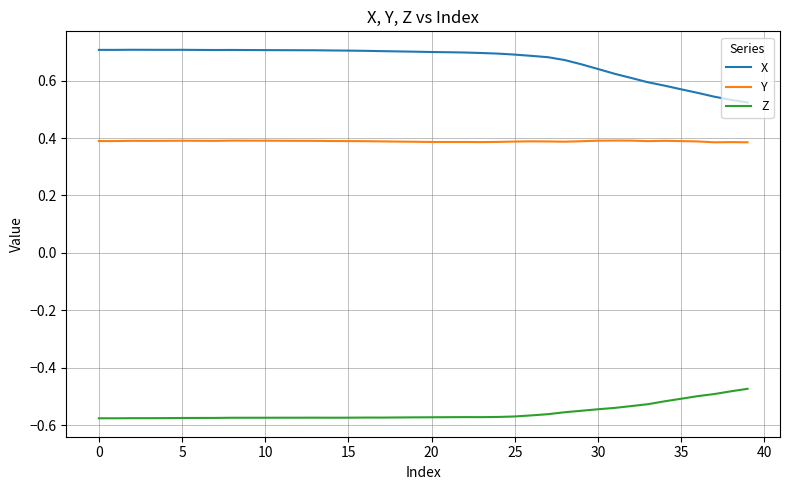

Rank the series by their maximum value, from highest to lowest.

X, Y, Z